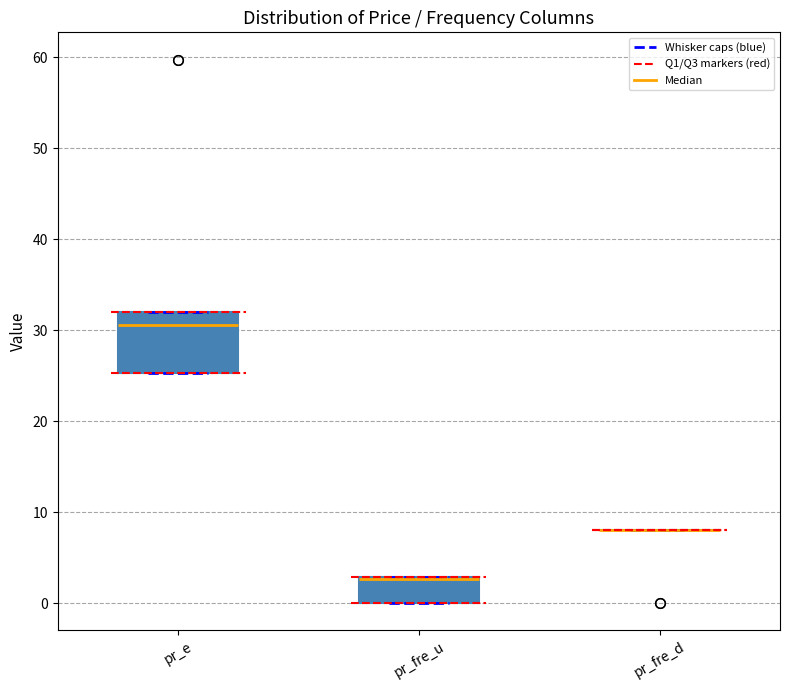

Reading left to right, read every box against the y-axis: the position of its median line, the range the box covers, and the ends of its whiskers. The values are not printed on the chart, so give them approximately, as read against the axis.

pr_e: median 31, box 25 to 32, whiskers 25 to 32
pr_fre_u: median 3 (drawn on the box's upper edge), box 0 to 3, whiskers 0 to 3
pr_fre_d: box collapsed to a line at 8, whiskers 8 to 8